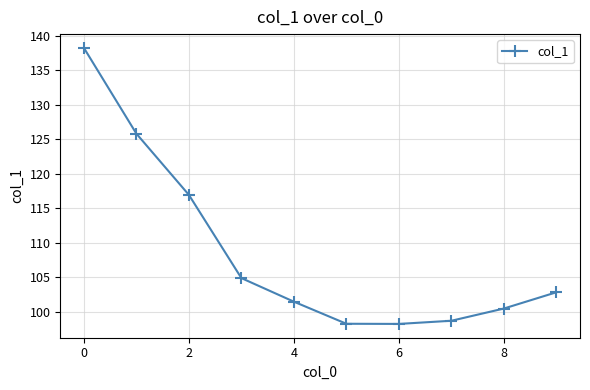

Reading left to right, extract all data points from this chart.

138.3	125.8	116.9	104.8	101.4	98.2	98.2	98.7	100.4	102.8